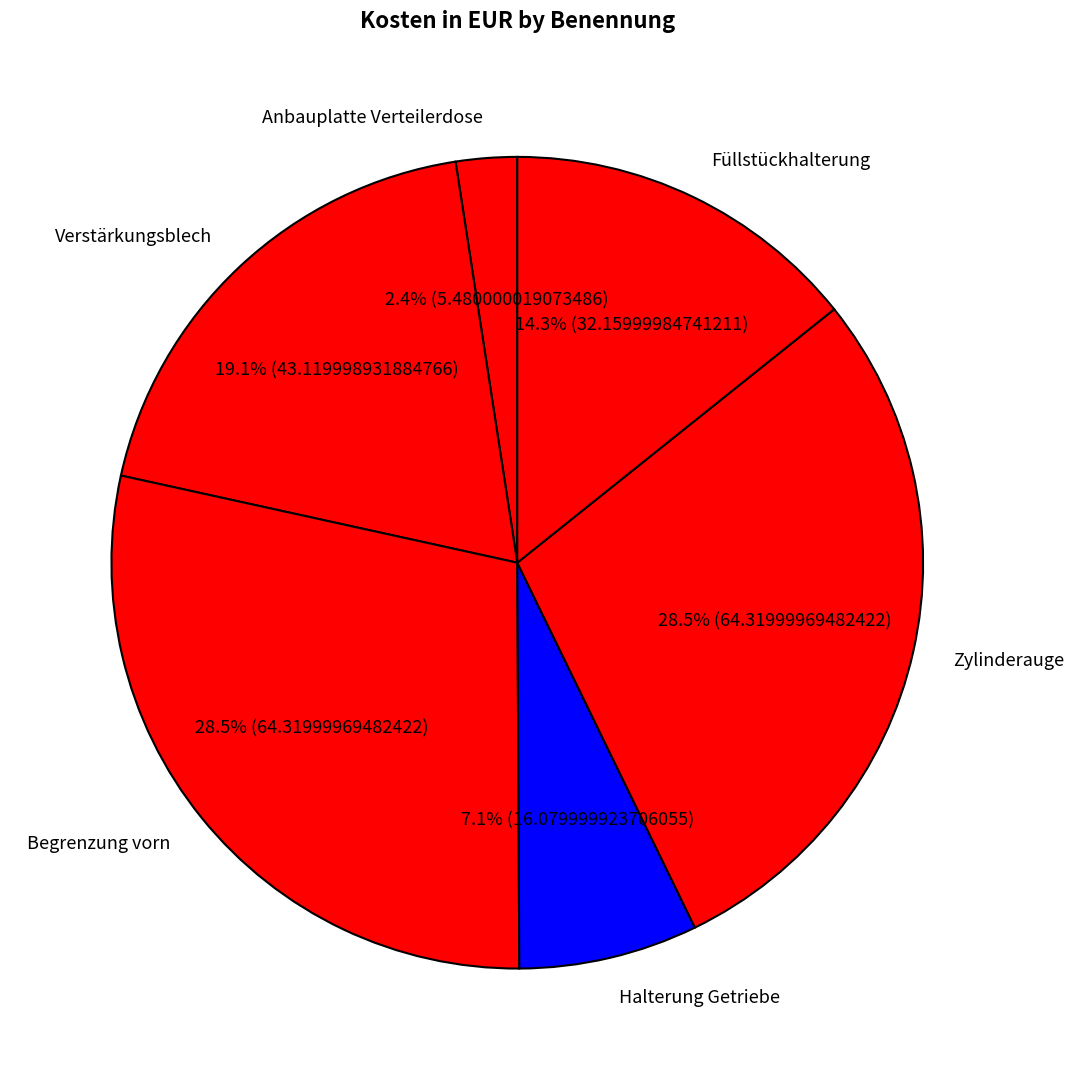

Which category has the smallest portion of the pie?

Anbauplatte Verteilerdose